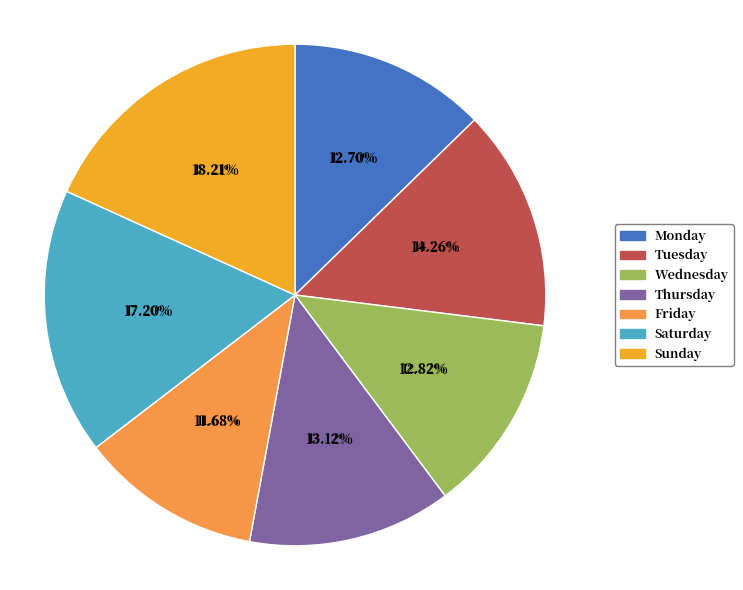

Is there a majority slice in this chart?

No